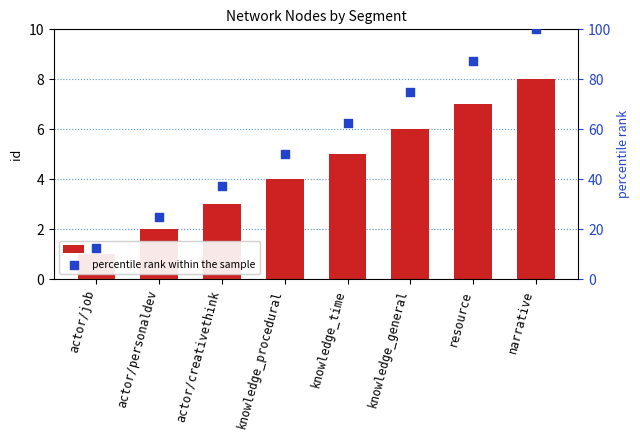

What is the total value across all series at resource?

94.5